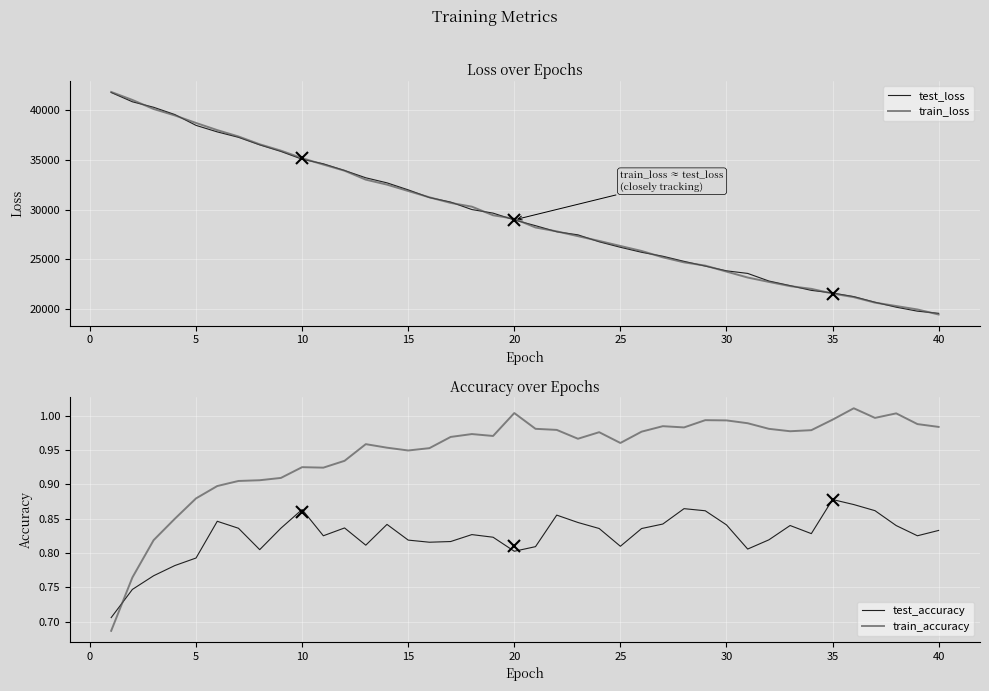

The value of test_loss at 40 is 19571.4. True or false?

True